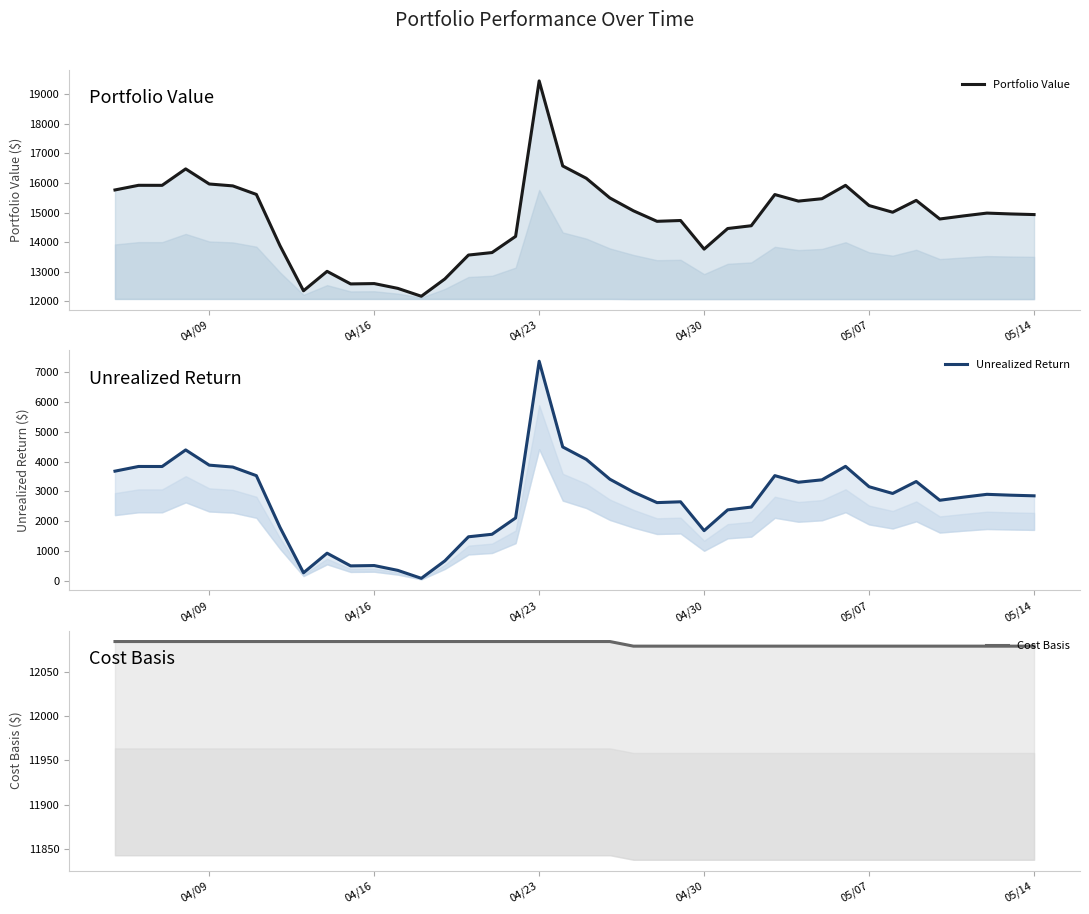

True or false: Unrealized Return and Cost Basis intersect in this chart.

False